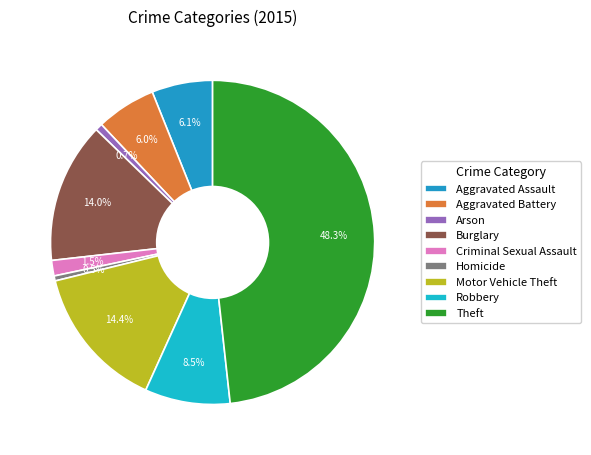

Does Aggravated Battery represent more than half of the total?

No